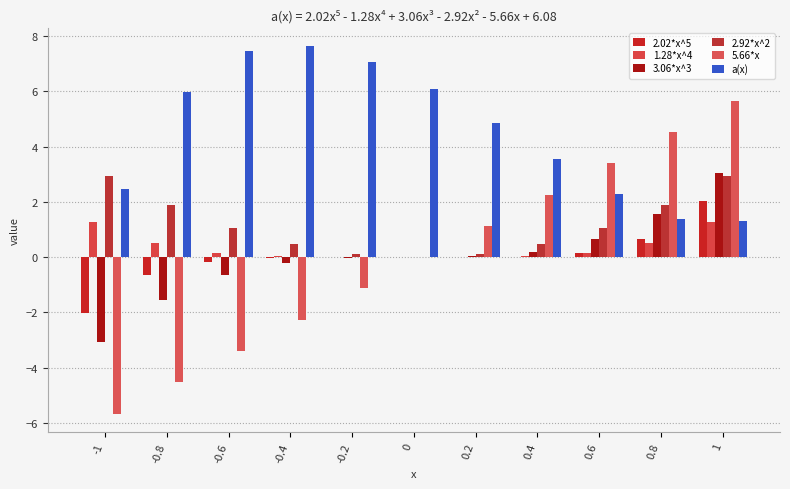

How many data points does each series have?

11